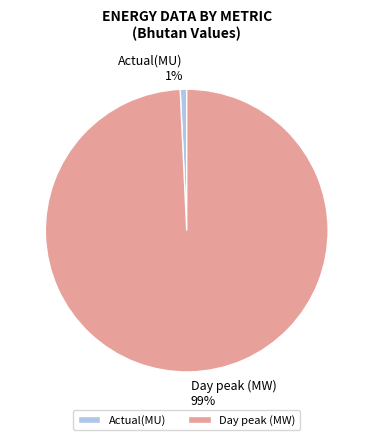

Which has a higher value, Actual(MU) or Day peak (MW)?

Day peak (MW)